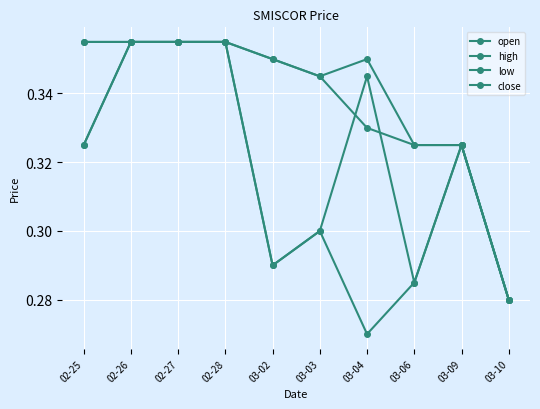

At which category does high reach its first local peak?

03-04